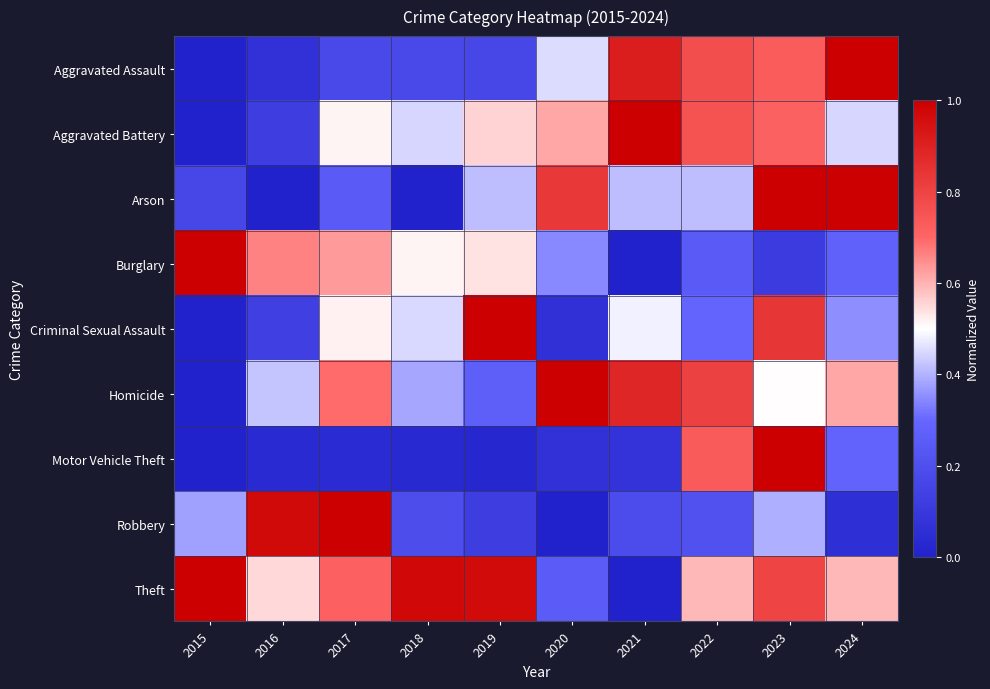

What is the total value across all series at 2017?

4.5